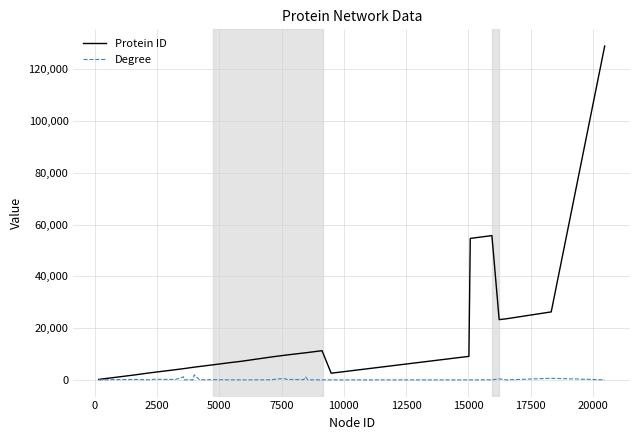

Rank the series by their maximum value, from highest to lowest.

Protein ID, Degree